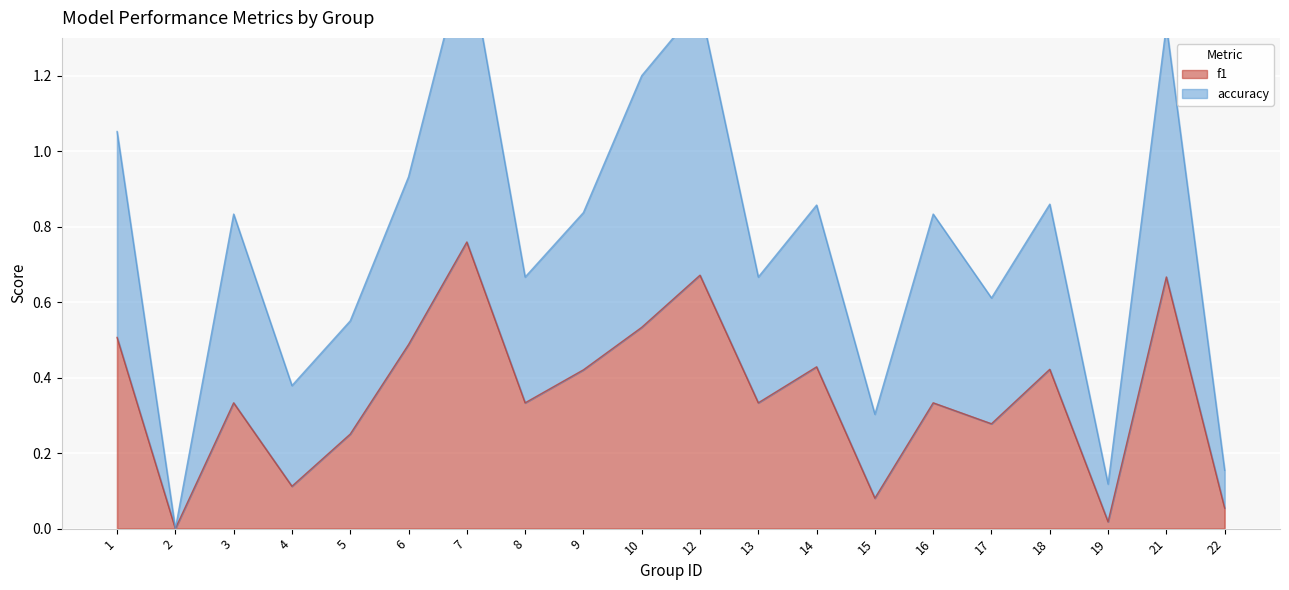

What is the difference between the second highest and minimum values in the accuracy series?

1.4